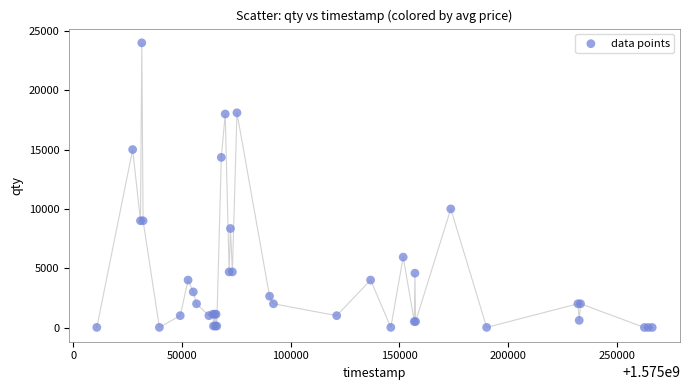

What Y value in the scatter plot is closest to 12000?

10000